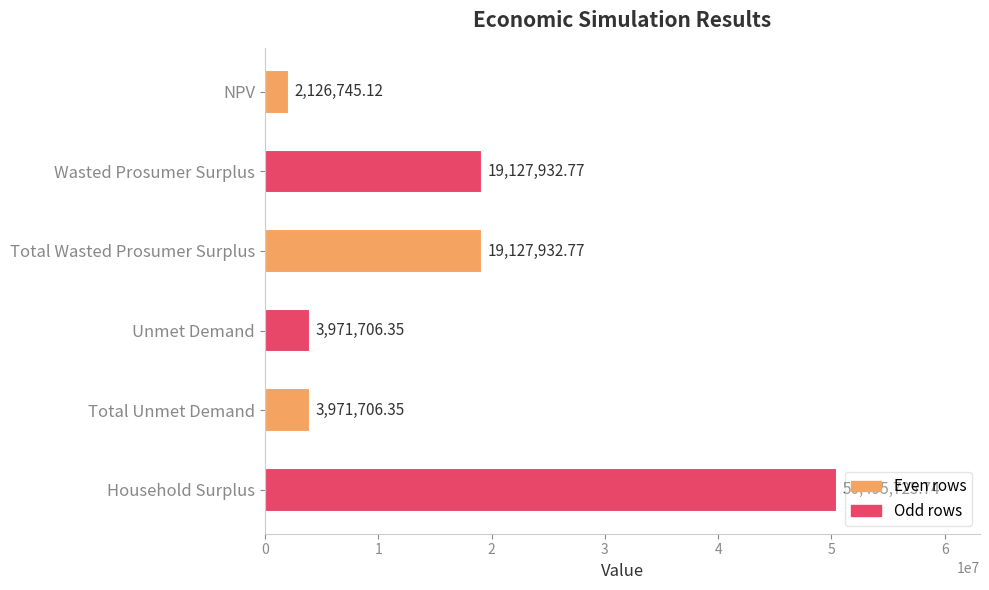

Which category has the lowest value across all series?

NPV